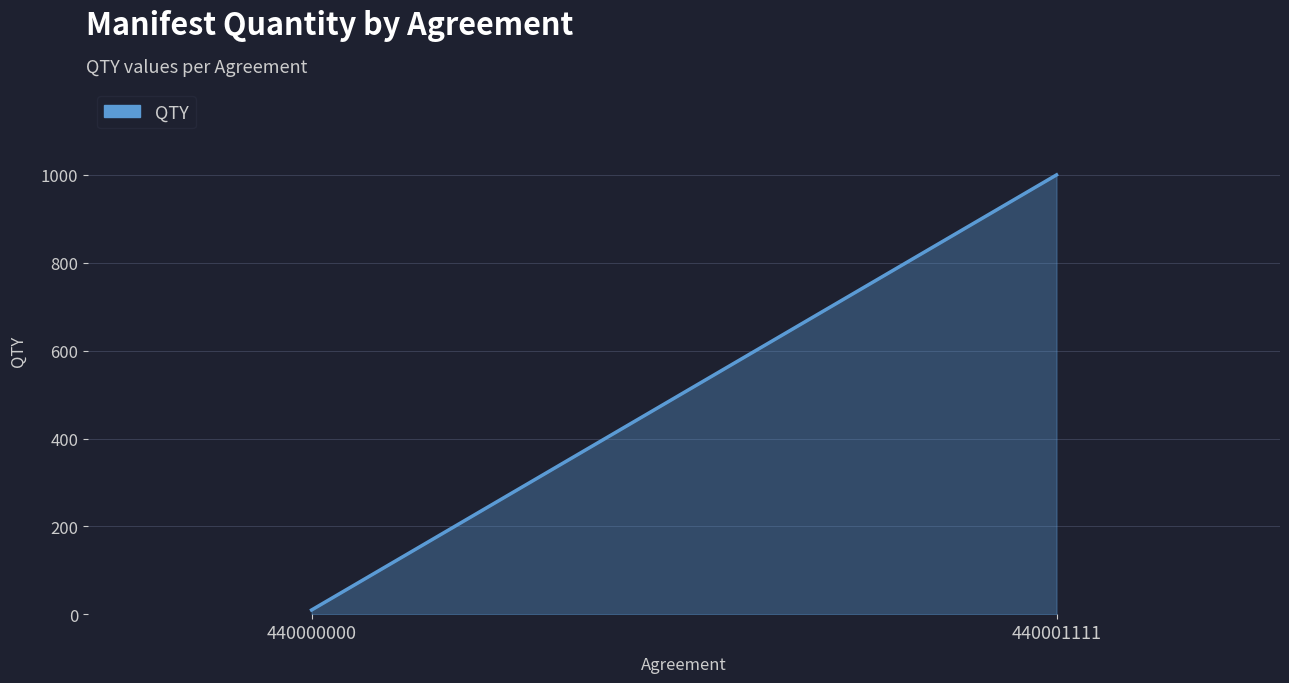

What is the value of the QTY (line) point at the 2nd from the left?

1000